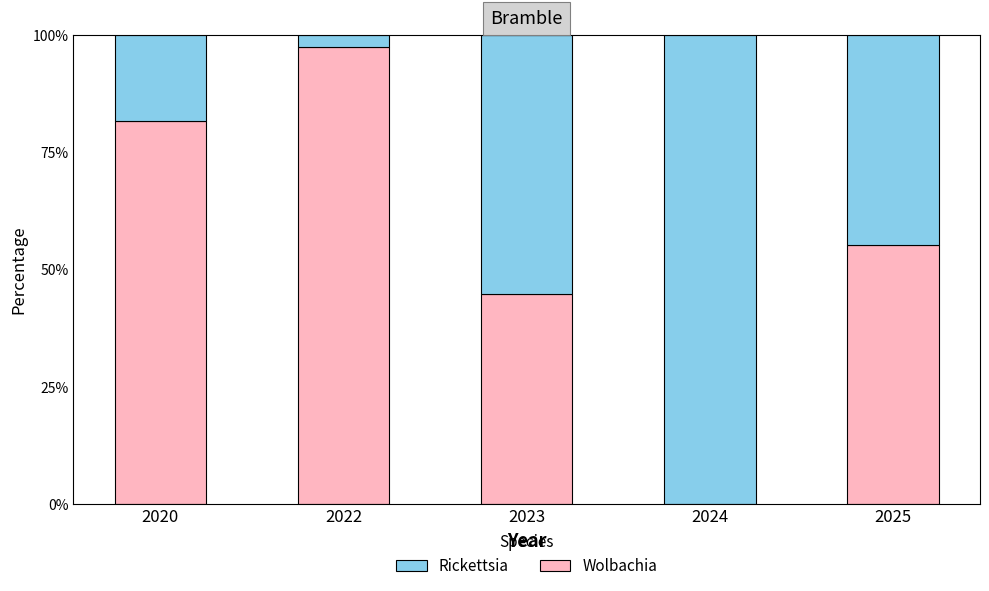

What are all the series names shown in the legend?

Rickettsia, Wolbachia